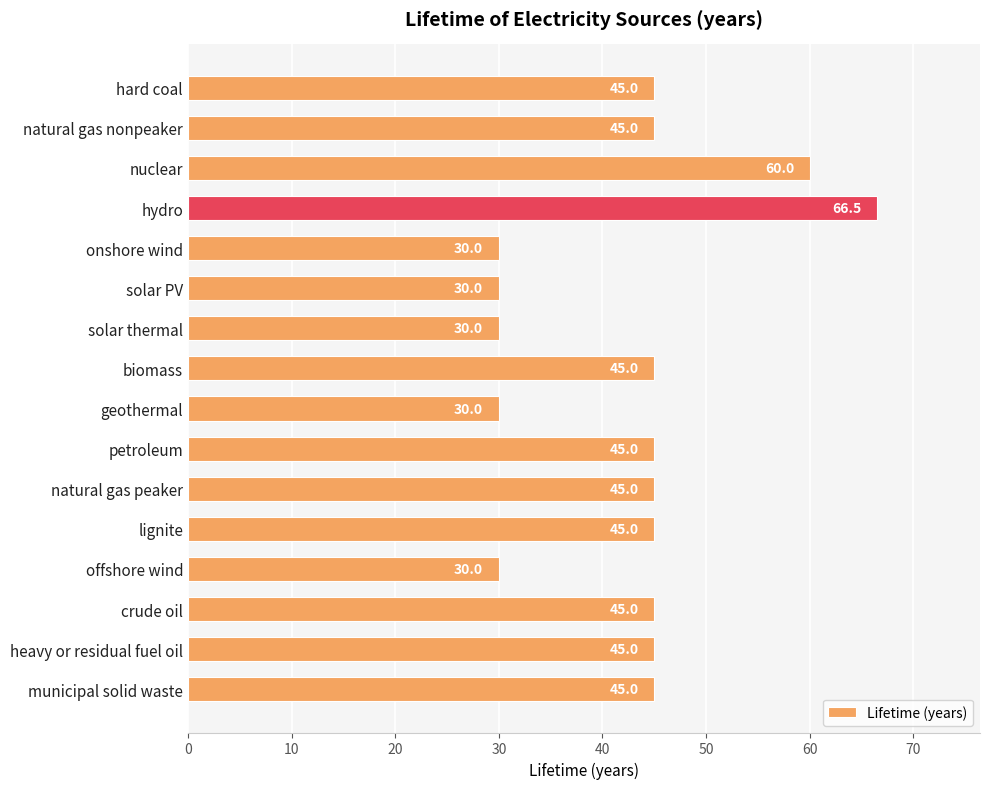

How many series are shown in this chart?

1